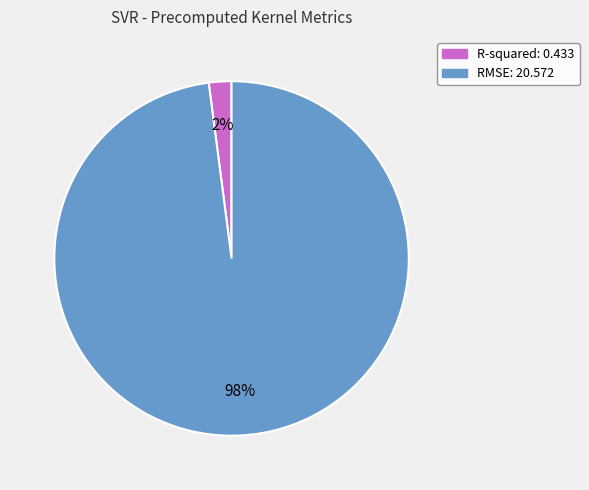

Combined, do RMSE and R-squared account for over 50%?

Yes